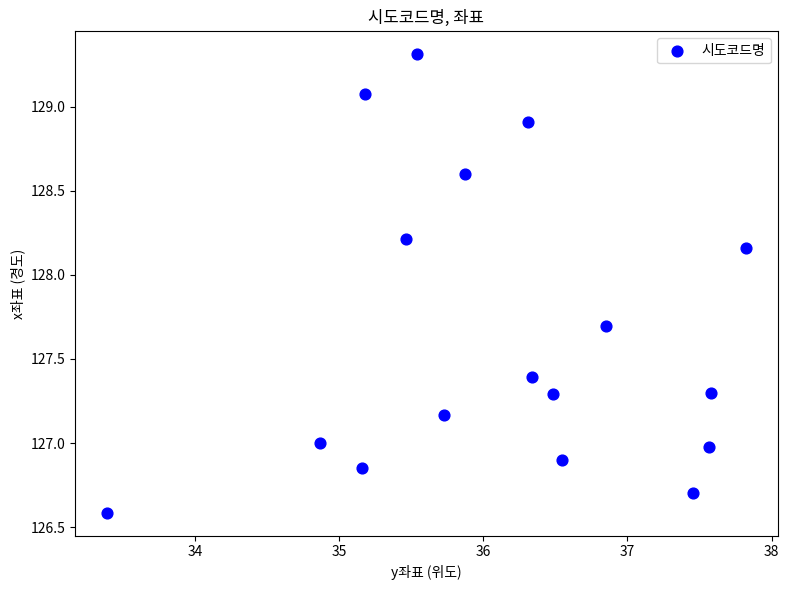

What is the range of X values (max minus min)?

4.4